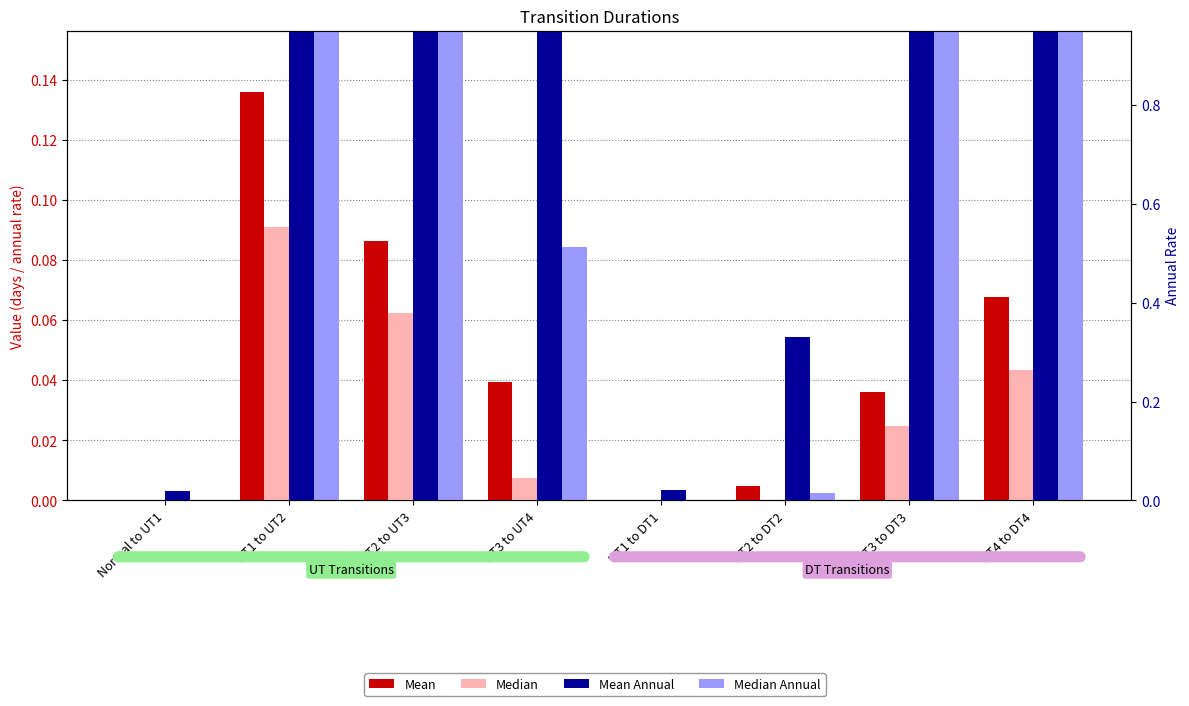

Which series has the widest spread of values?

Mean Annual